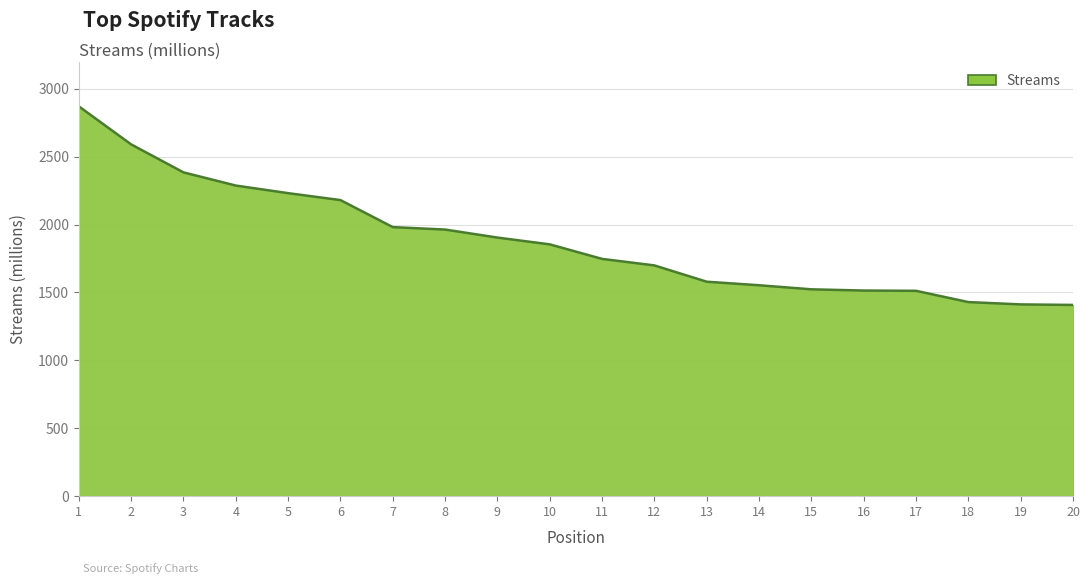

The chart shows a value of 879 at 4. True or false?

False